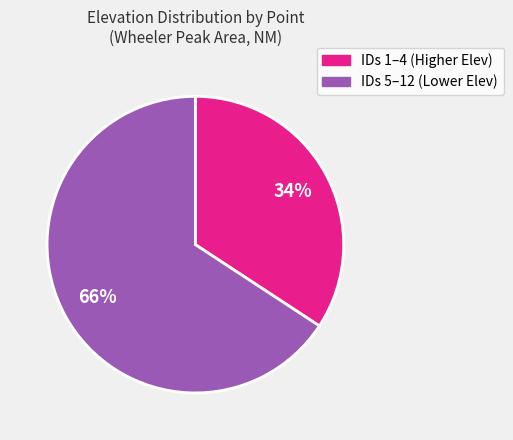

To the nearest percent, what is the average slice percentage?

50%